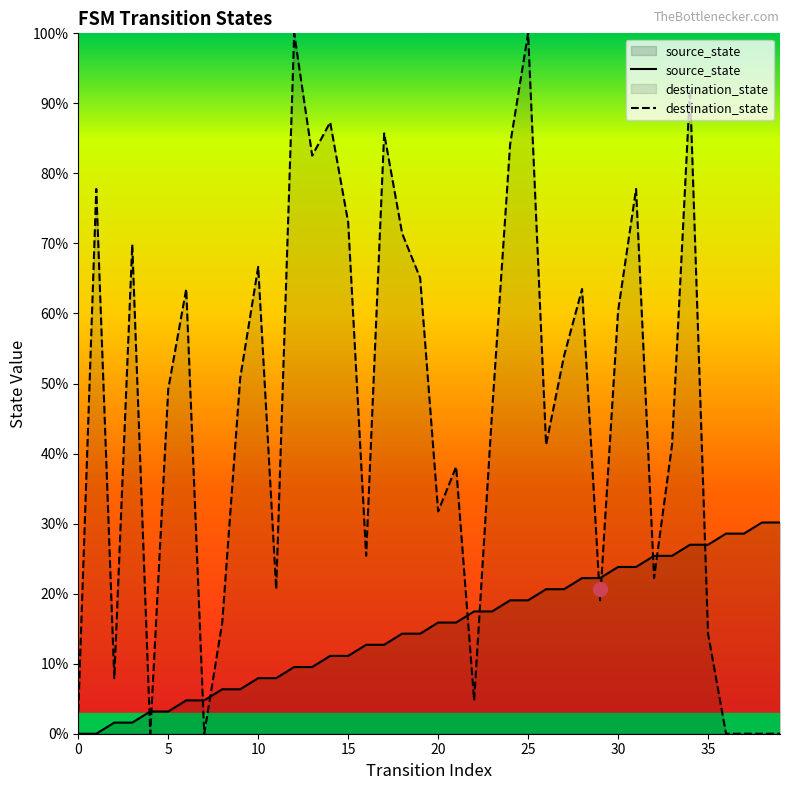

How many categories are shown in the chart?

40